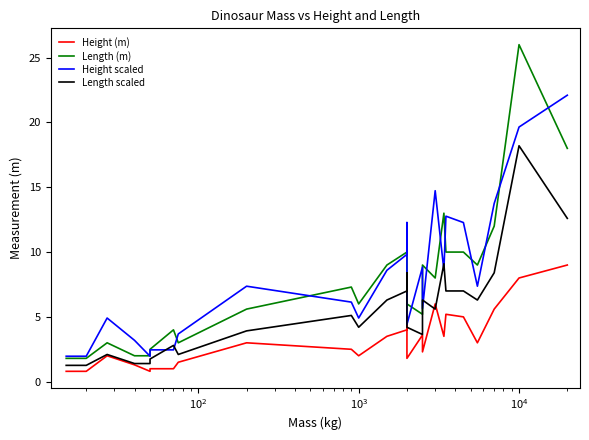

Which series has the largest total across all categories?

Height scaled